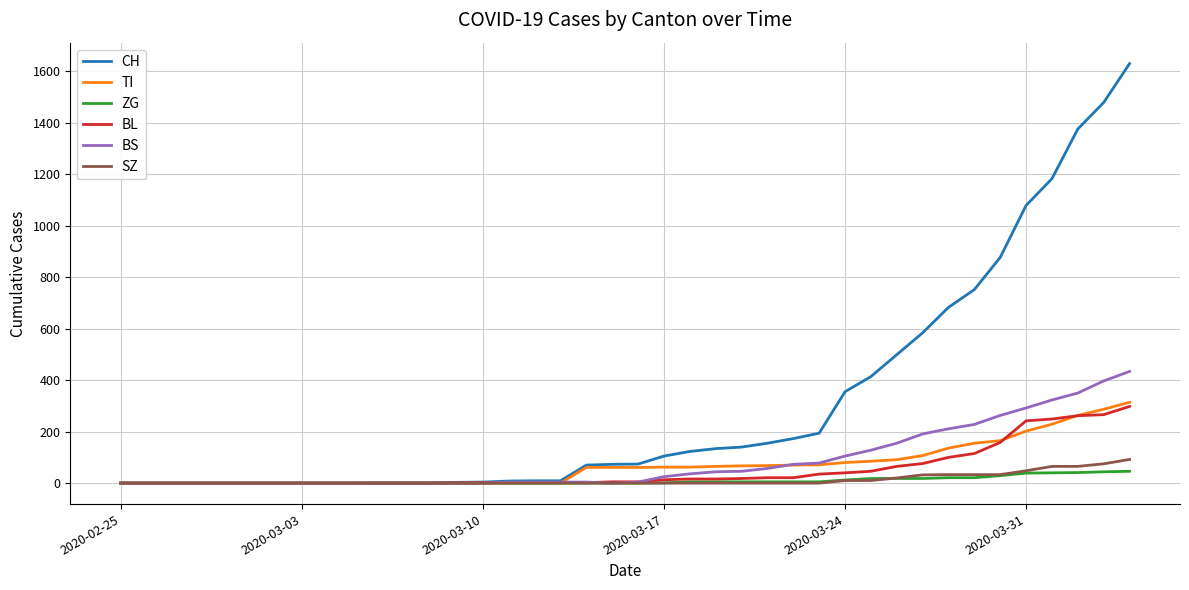

What is the maximum value for CH?

1630